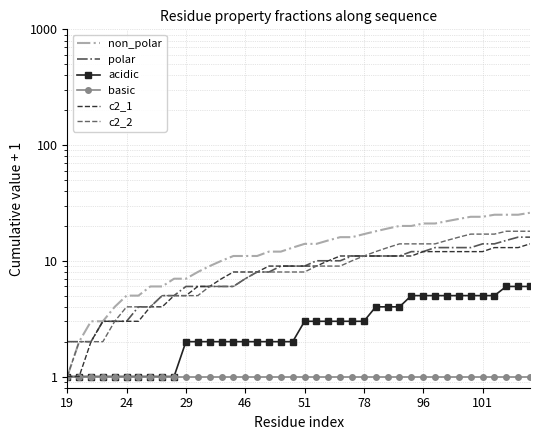

What is the average value of the polar series?

9